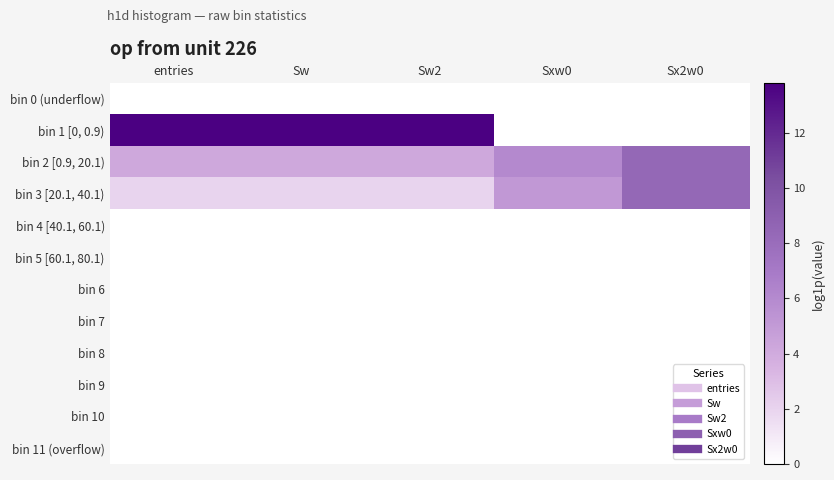

Reading left to right, list all the values displayed in this chart.

bin 0 (underflow): entries=0.0	Sw=0.0	Sw2=0.0	Sxw0=0.0	Sx2w0=0.0
bin 1 [0, 0.9): entries=13.8	Sw=13.8	Sw2=13.8	Sxw0=0.0	Sx2w0=0.0
bin 2 [0.9, 20.1): entries=4.2	Sw=4.2	Sw2=4.2	Sxw0=6.0	Sx2w0=8.4
bin 3 [20.1, 40.1): entries=1.9	Sw=1.9	Sw2=1.9	Sxw0=5.1	Sx2w0=8.4
bin 4 [40.1, 60.1): entries=0.0	Sw=0.0	Sw2=0.0	Sxw0=0.0	Sx2w0=0.0
bin 5 [60.1, 80.1): entries=0.0	Sw=0.0	Sw2=0.0	Sxw0=0.0	Sx2w0=0.0
bin 6: entries=0.0	Sw=0.0	Sw2=0.0	Sxw0=0.0	Sx2w0=0.0
bin 7: entries=0.0	Sw=0.0	Sw2=0.0	Sxw0=0.0	Sx2w0=0.0
bin 8: entries=0.0	Sw=0.0	Sw2=0.0	Sxw0=0.0	Sx2w0=0.0
bin 9: entries=0.0	Sw=0.0	Sw2=0.0	Sxw0=0.0	Sx2w0=0.0
bin 10: entries=0.0	Sw=0.0	Sw2=0.0	Sxw0=0.0	Sx2w0=0.0
bin 11 (overflow): entries=0.0	Sw=0.0	Sw2=0.0	Sxw0=0.0	Sx2w0=0.0